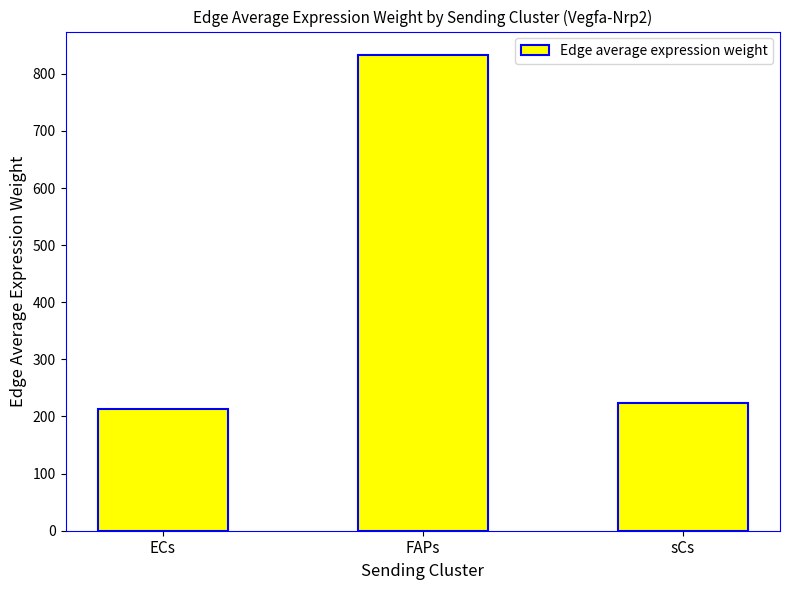

Does the chart contain any negative values?

No